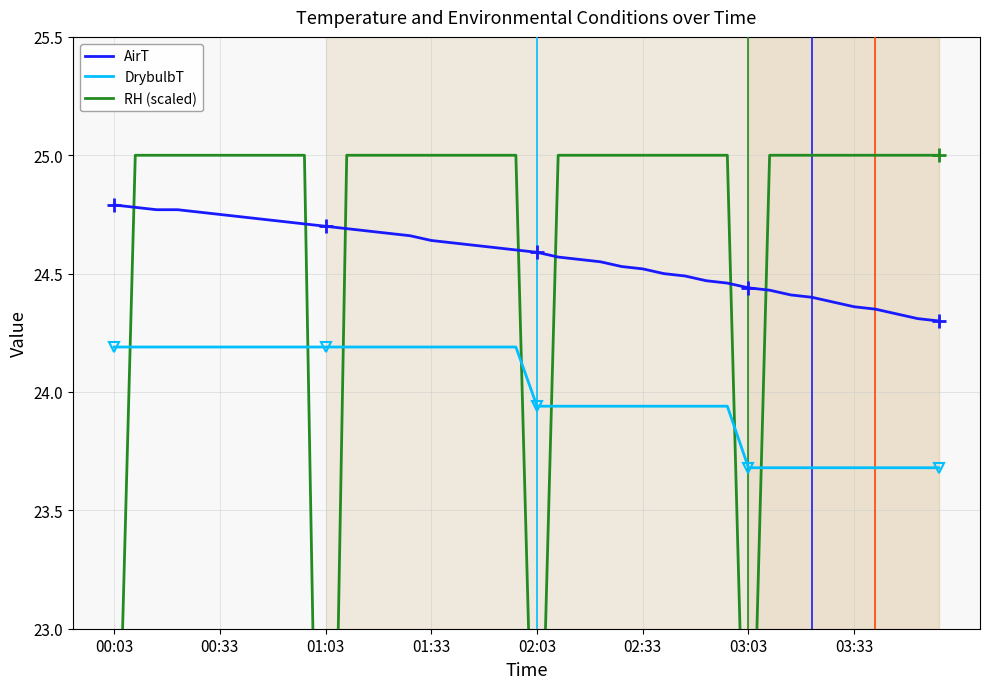

Reading right to left, extract all data points from this chart.

AirT: 24.3	24.3	24.3	24.4	24.4	24.4	24.4	24.4	24.4	24.4	24.5	24.5	24.5	24.5	24.5	24.5	24.6	24.6	24.6	24.6	24.6	24.6	24.6	24.6	24.6	24.7	24.7	24.7	24.7	24.7	24.7	24.7	24.7	24.7	24.8	24.8	24.8	24.8	24.8	24.8
DrybulbT: 23.7	23.7	23.7	23.7	23.7	23.7	23.7	23.7	23.7	23.7	23.9	23.9	23.9	23.9	23.9	23.9	23.9	23.9	23.9	23.9	24.2	24.2	24.2	24.2	24.2	24.2	24.2	24.2	24.2	24.2	24.2	24.2	24.2	24.2	24.2	24.2	24.2	24.2	24.2	24.2
RH (scaled): 25.0	25.0	25.0	25.0	25.0	25.0	25.0	25.0	25.0	21.7	25.0	25.0	25.0	25.0	25.0	25.0	25.0	25.0	25.0	21.7	25.0	25.0	25.0	25.0	25.0	25.0	25.0	25.0	25.0	20.0	25.0	25.0	25.0	25.0	25.0	25.0	25.0	25.0	25.0	21.7